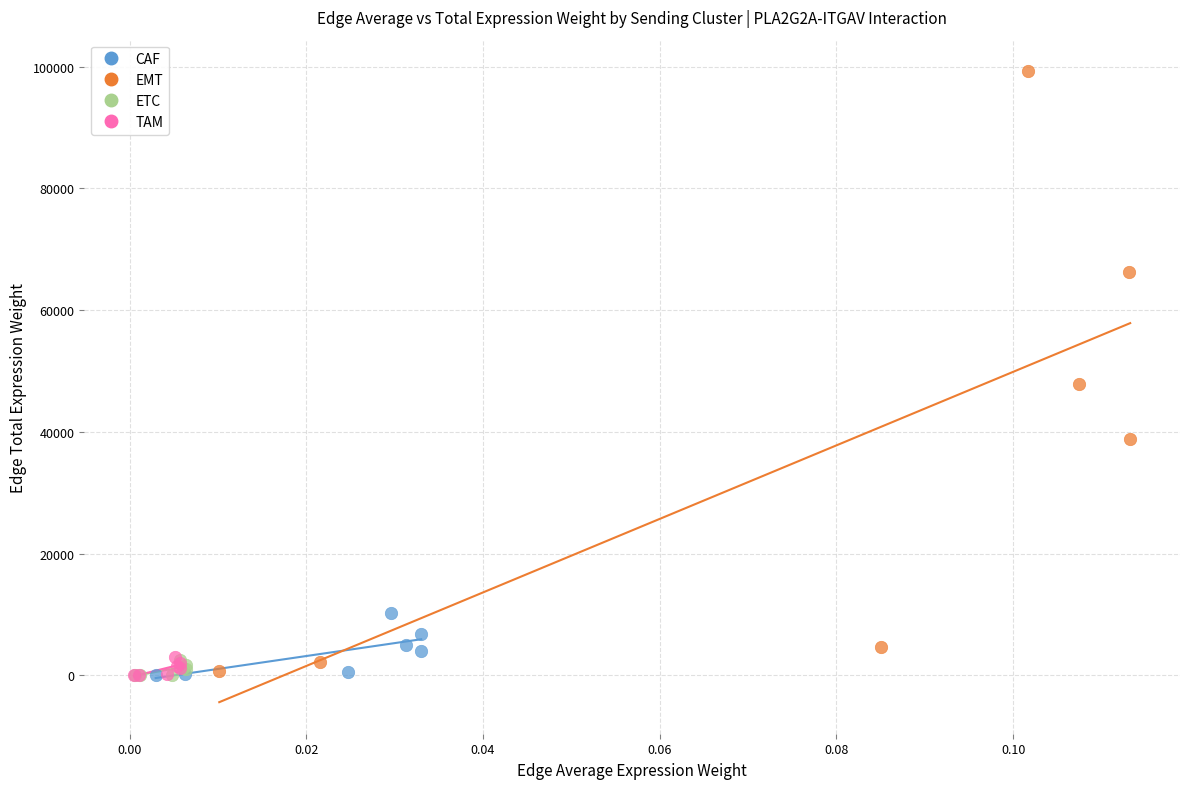

Which series has the widest spread of Y values?

EMT